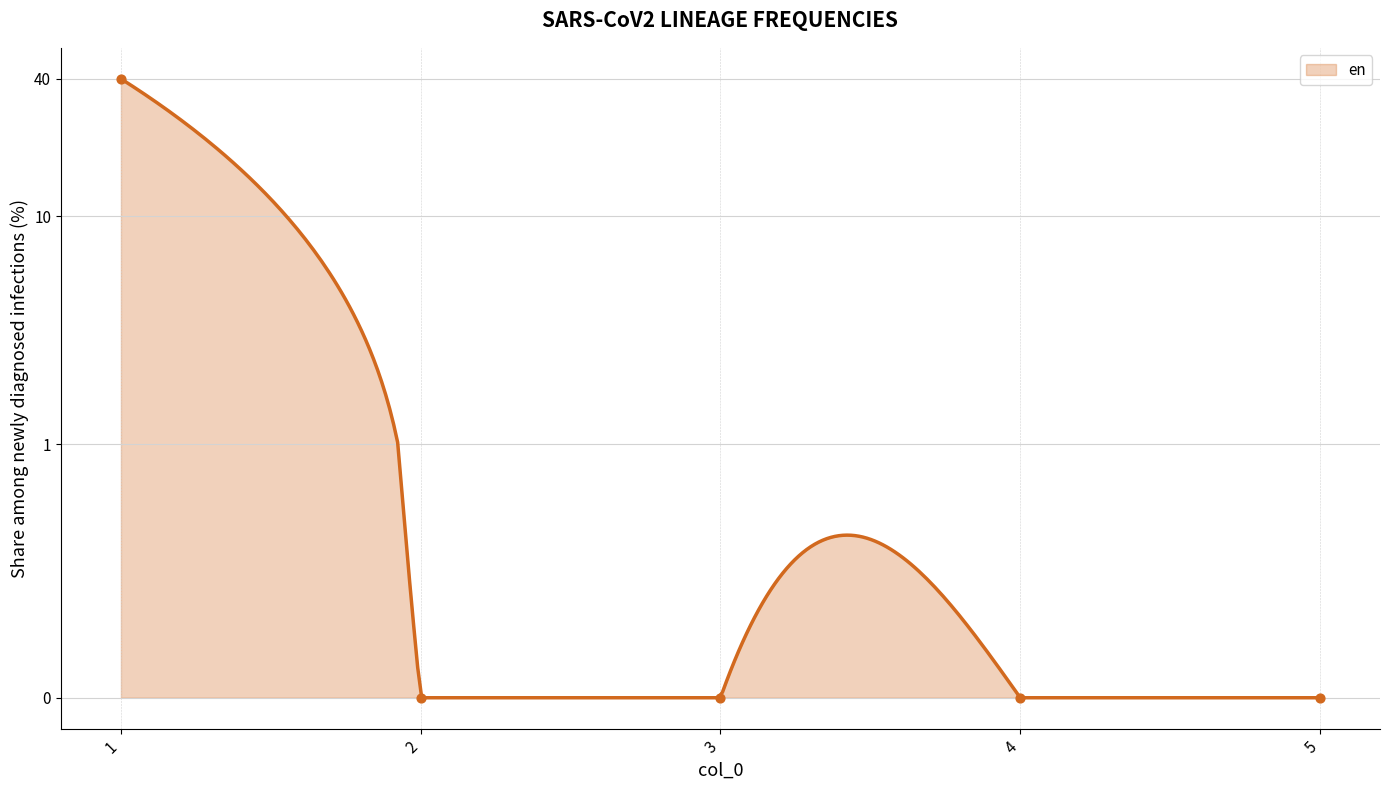

Which has a higher value, 4 or 5?

4